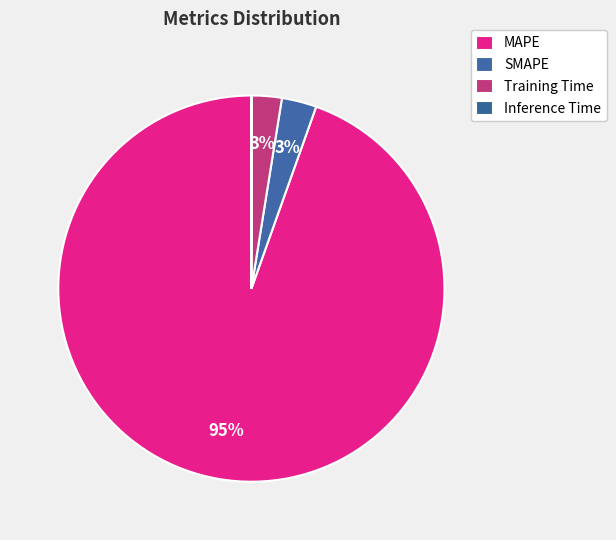

Count the number of slices in the pie.

4